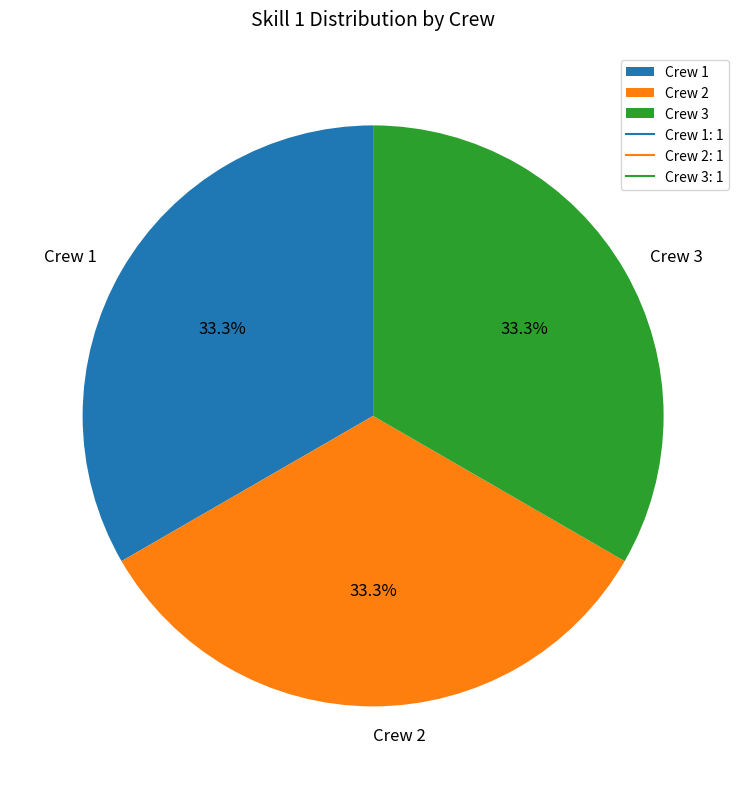

What percentage is the Crew 1 slice, to the nearest percent?

33%